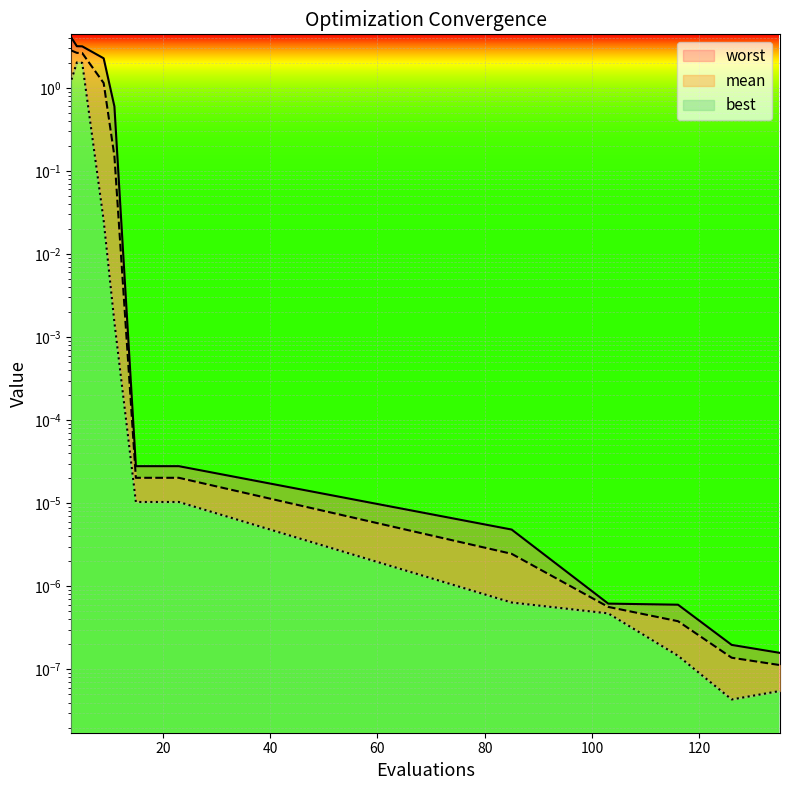

Reading left to right, what are all the values shown in this chart?

mean: 3=2.8	4=2.6	5=2.6	9=1.1	11=0.2	15=0.0	19=0.0	23=0.0	85=0.0	103=0.0	116=0.0	126=0.0	135=0.0
best: 3=1.3	4=2.0	5=2.0	9=0.0	11=0.0	15=0.0	19=0.0	23=0.0	85=0.0	103=0.0	116=0.0	126=0.0	135=0.0
worst: 3=4.0	4=3.2	5=3.2	9=2.3	11=0.6	15=0.0	19=0.0	23=0.0	85=0.0	103=0.0	116=0.0	126=0.0	135=0.0